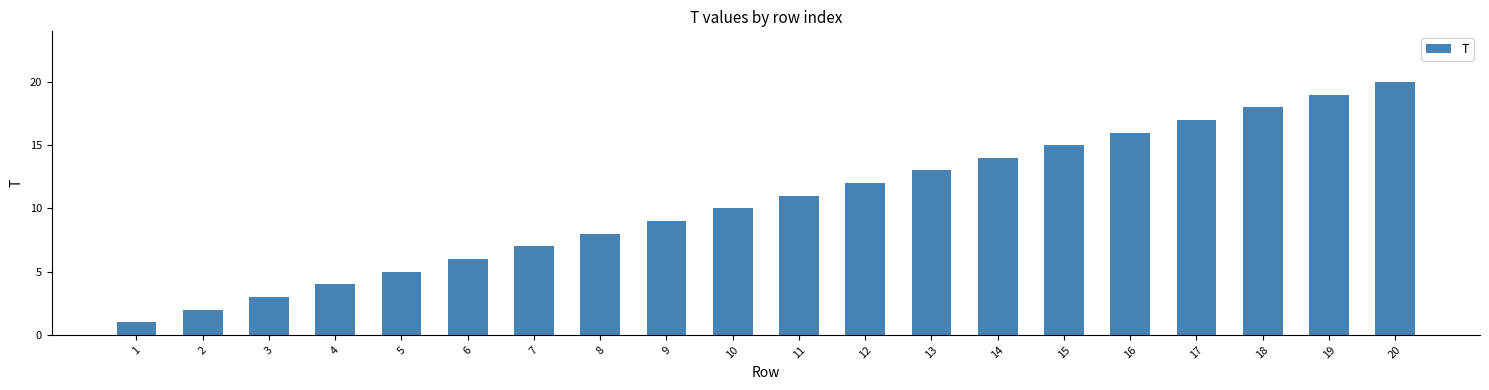

What is the ratio of the value at 14 to the value at 10?

1.4